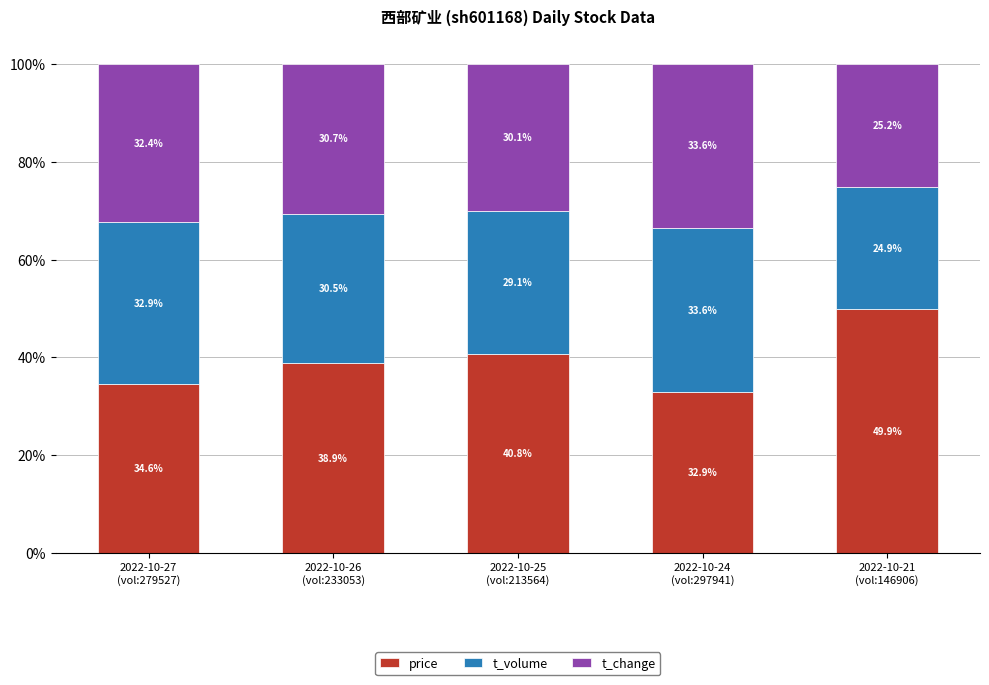

What is the total value across all series at 2022-10-21
(vol:146906)?

1.0